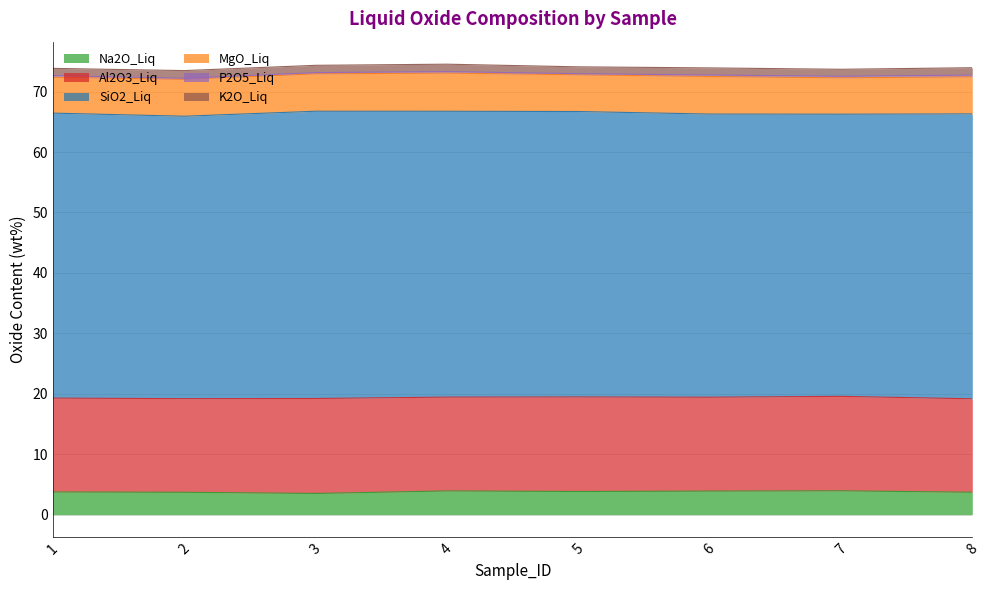

What is the total value across all series at 8?

74.0